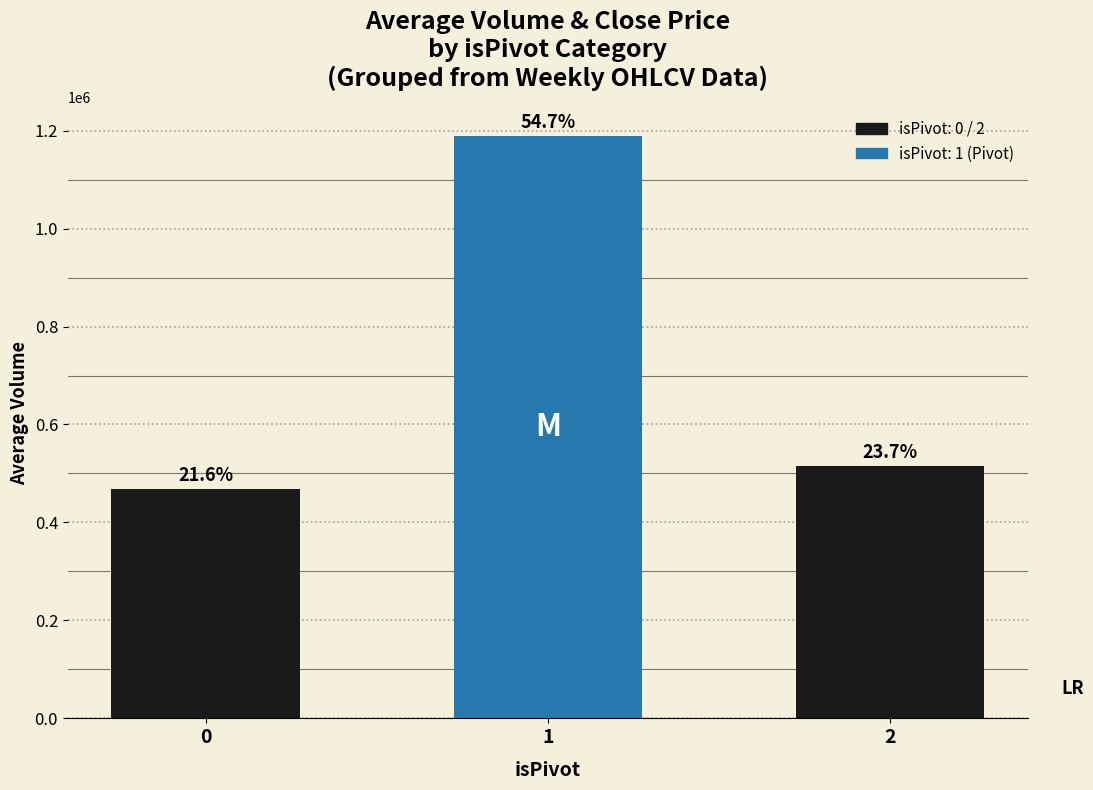

Does the chart contain any negative values?

No